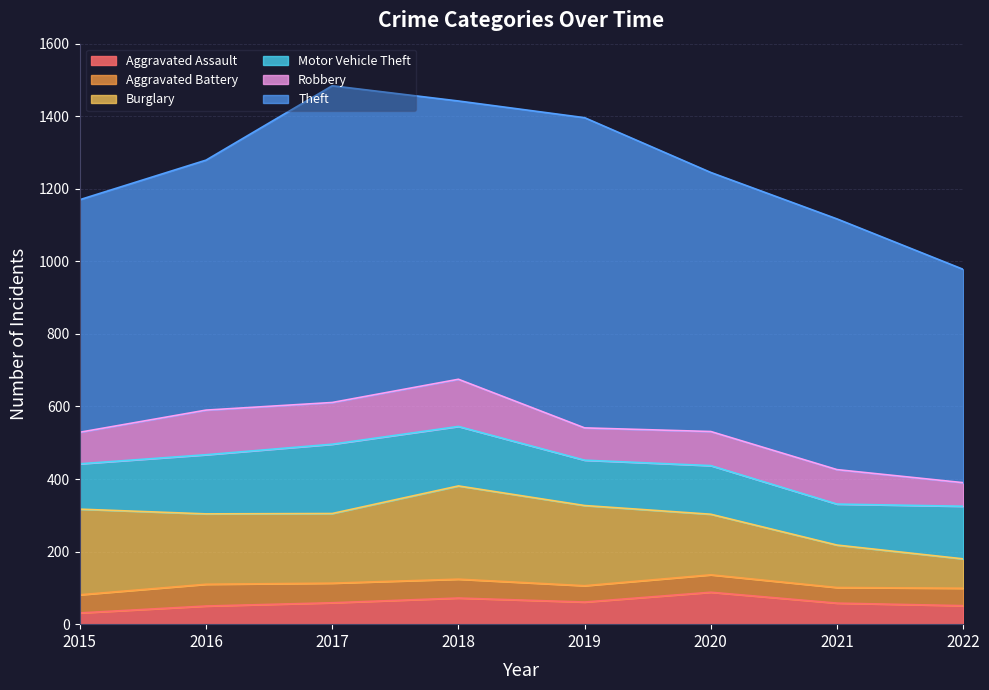

Rank the series at 2021 from lowest to highest value.

Aggravated Battery, Aggravated Assault, Robbery, Motor Vehicle Theft, Burglary, Theft